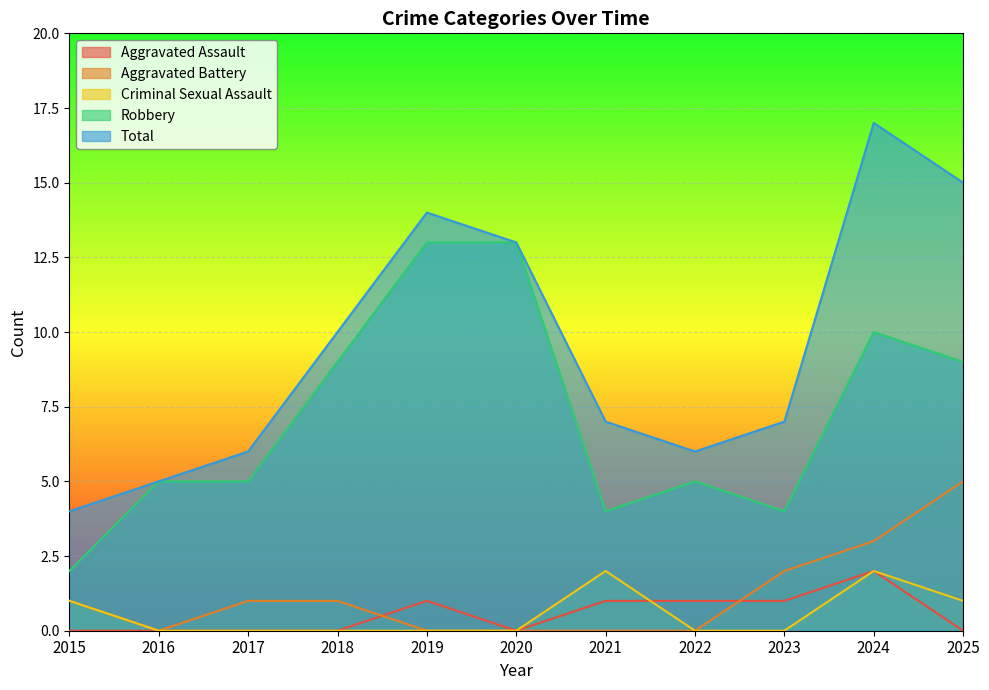

Where is Criminal Sexual Assault nearest to the value 1?

2015